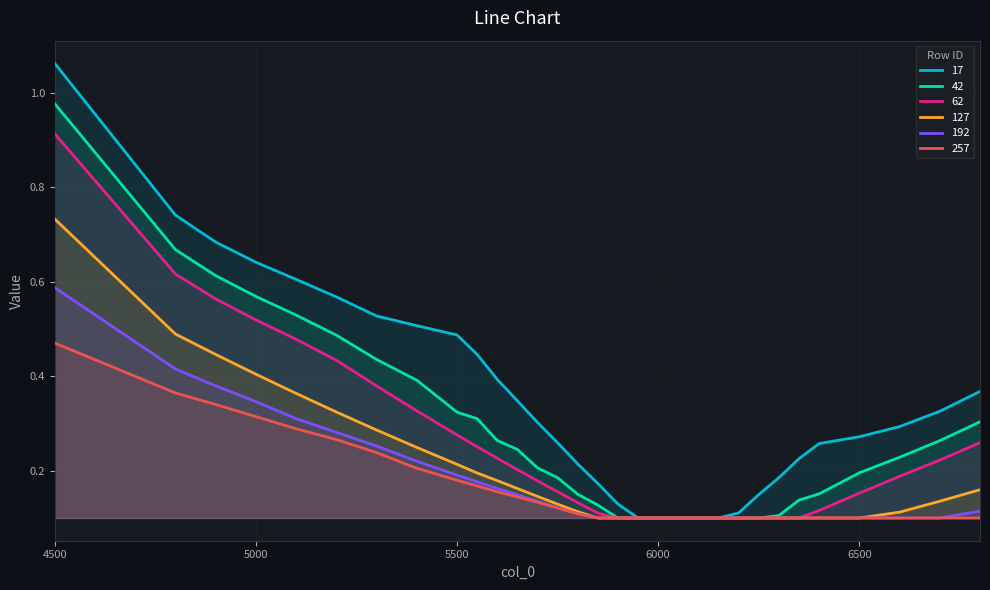

True or false: 42 and 127 intersect in this chart.

False